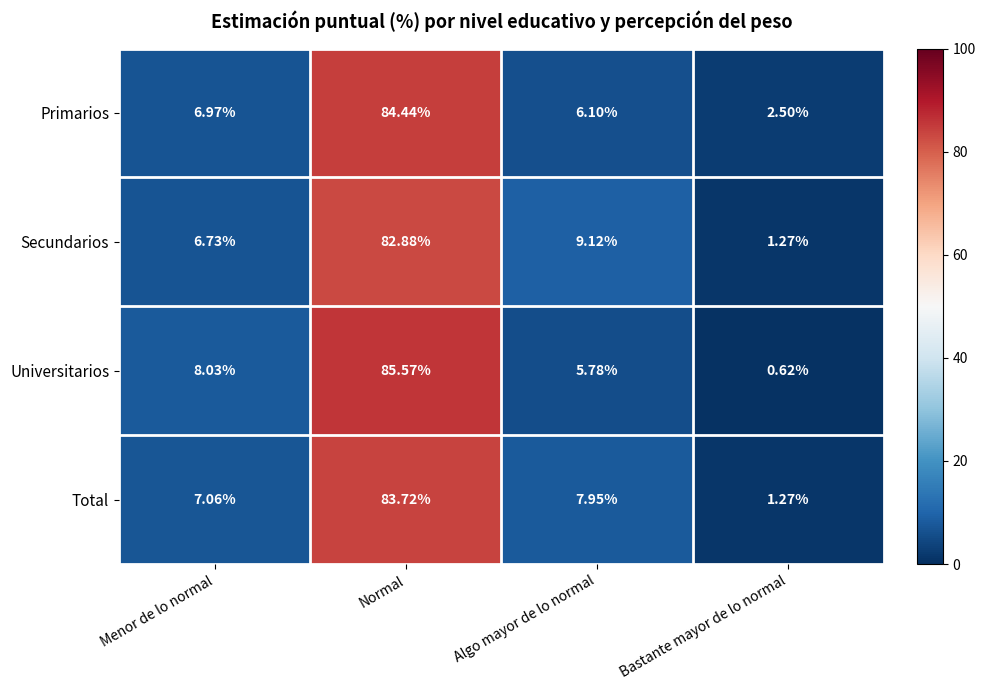

Which series has the largest total across all categories?

Primarios